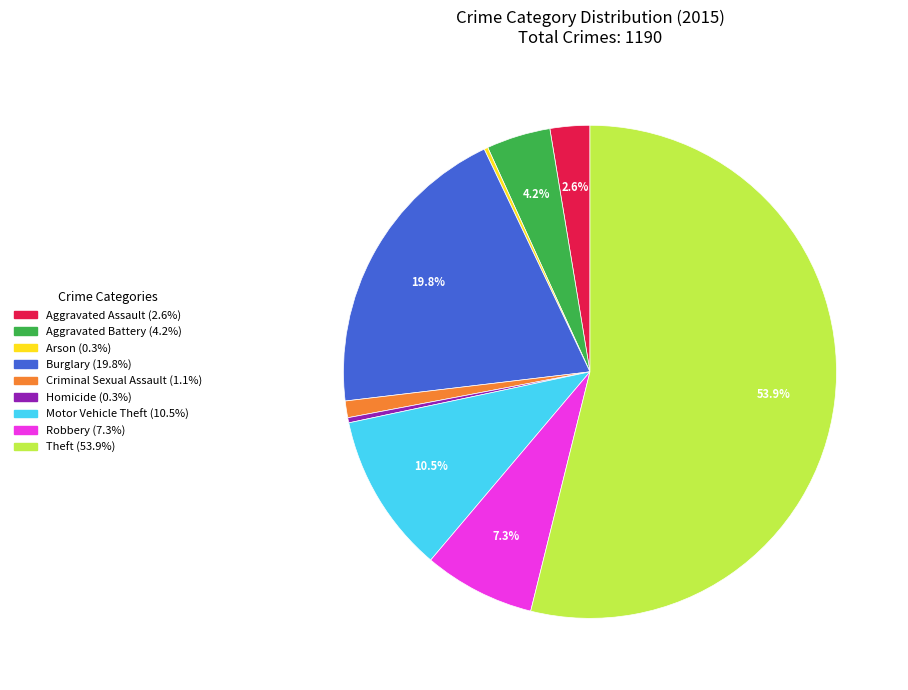

Approximately how many times larger is the value at Burglary compared to Homicide?

59.0